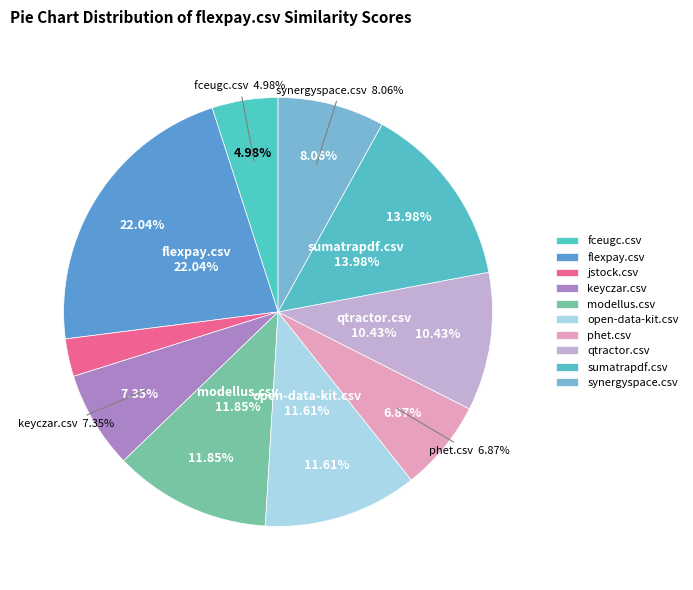

Is it true that keyczar.csv is 7% of the pie?

True